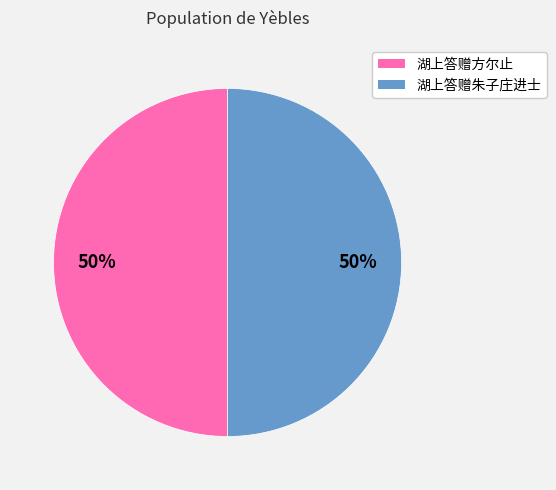

What is the ratio of the value at 湖上答赠朱子庄进士 to the value at 湖上答赠方尔止?

1.0